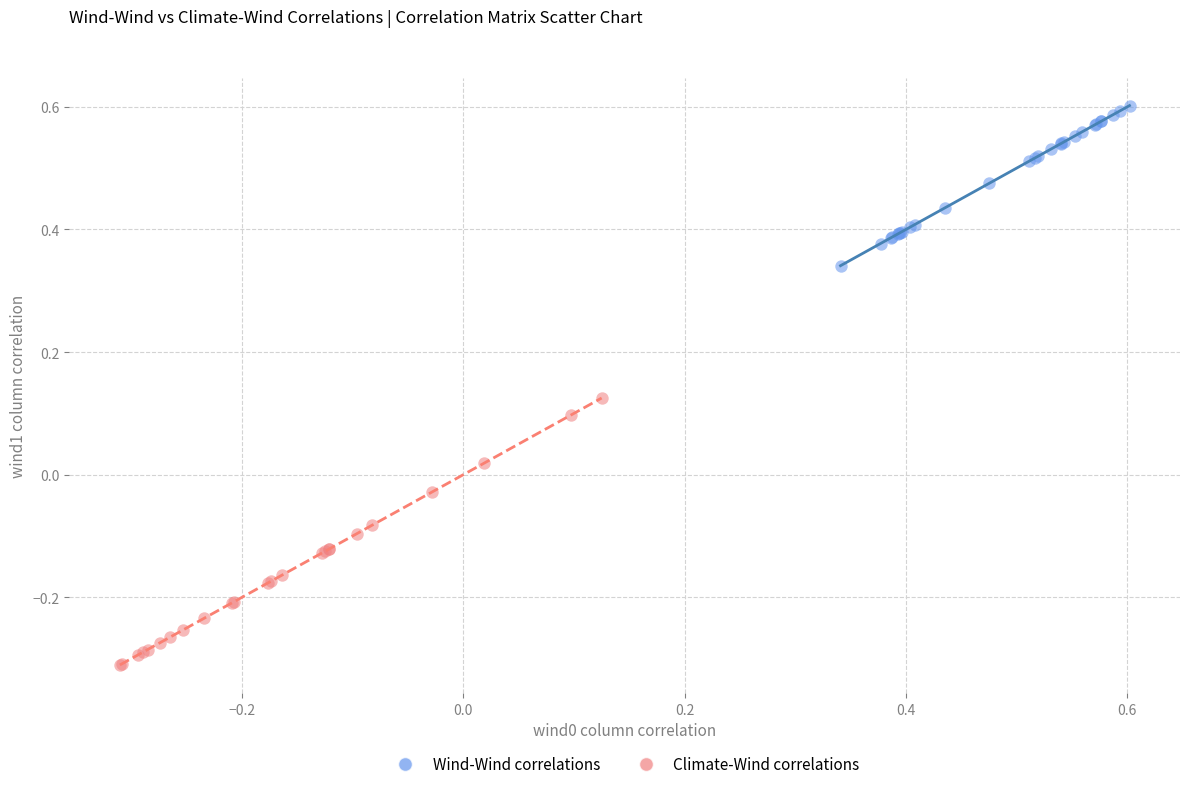

Which series reaches the minimum Y coordinate?

Climate-Wind correlations